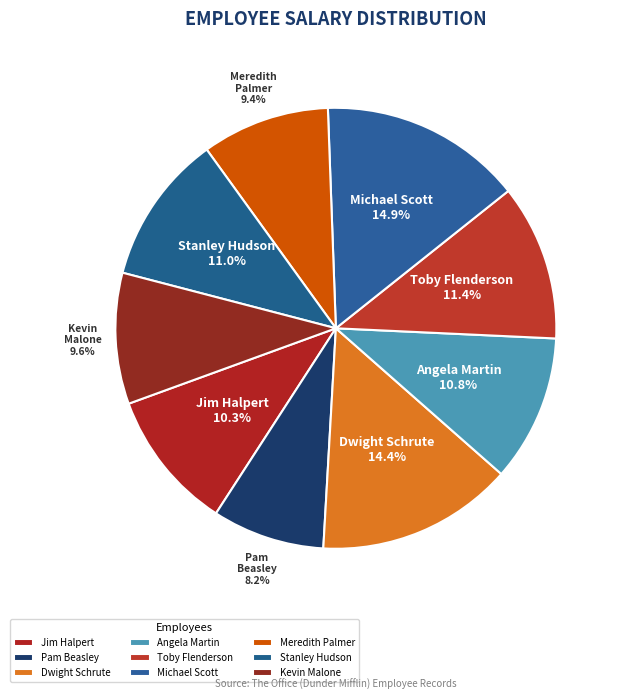

To the nearest percent, what is the combined percentage of Pam Beasley and Jim Halpert?

19%